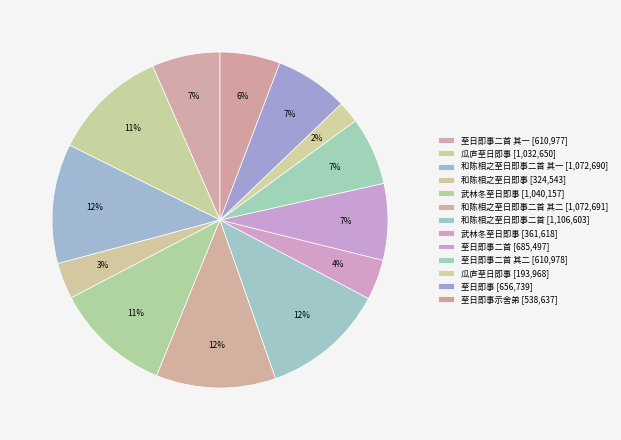

Is there any slice that represents more than half of the pie?

No